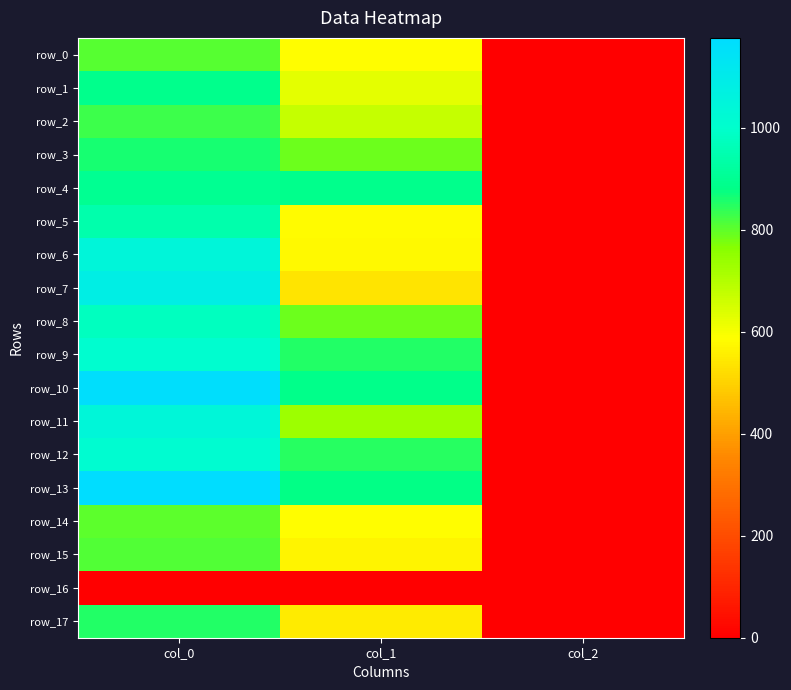

Rank the series at col_1 from lowest to highest value.

row_16, row_7, row_17, row_15, row_6, row_5, row_14, row_0, row_1, row_2, row_11, row_3, row_8, row_12, row_9, row_13, row_10, row_4